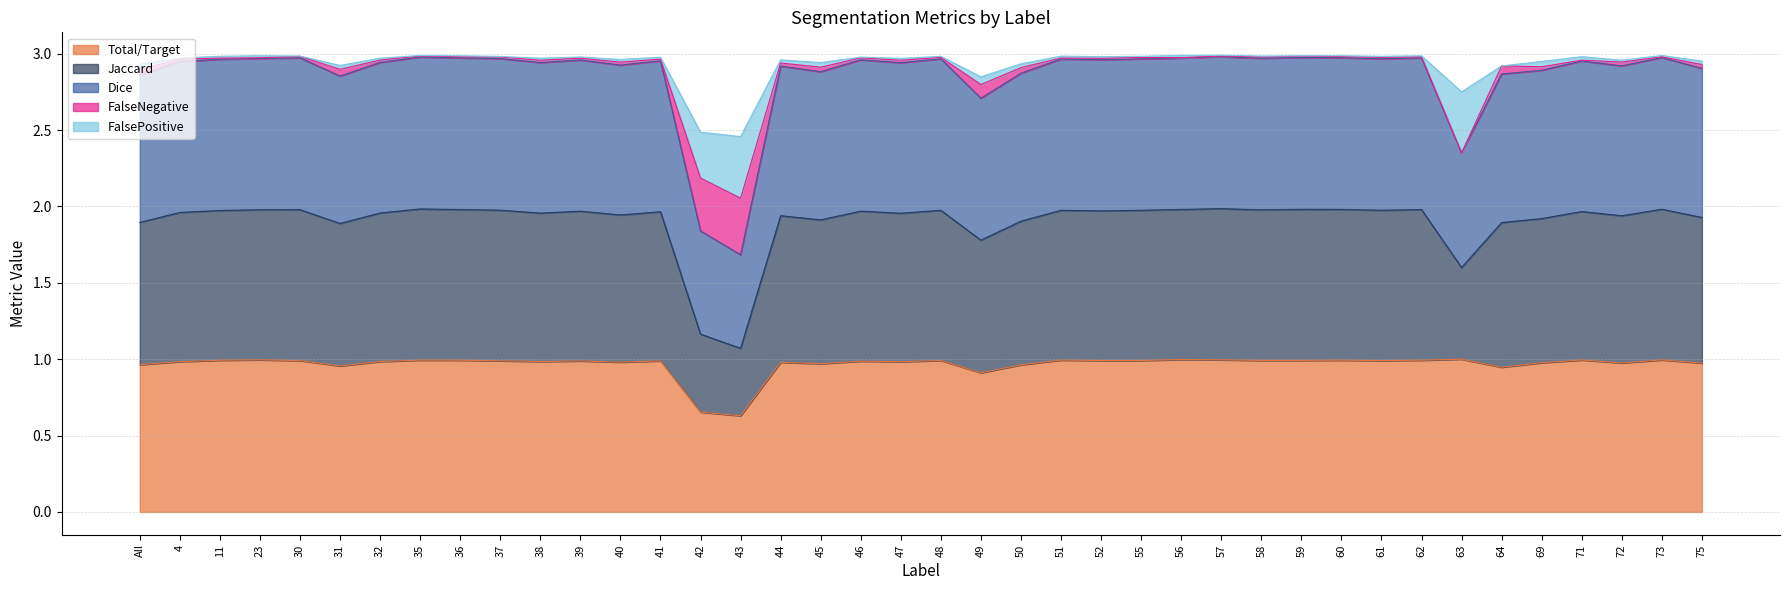

How many lines are shown in the chart?

5